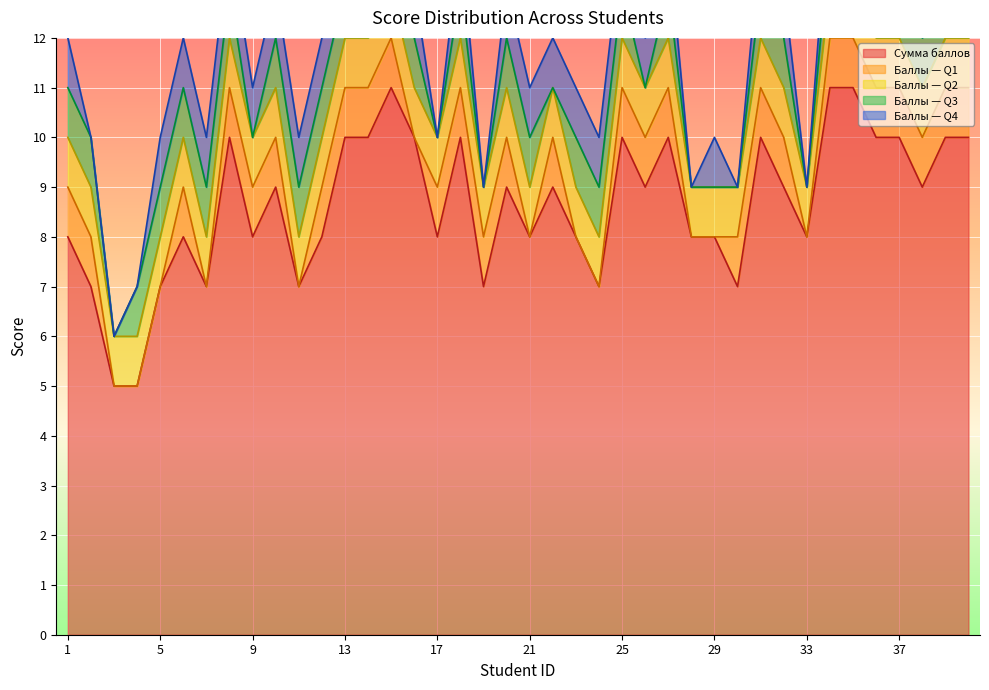

True or false: Баллы — Q2 and Баллы — Q3 intersect in this chart.

False